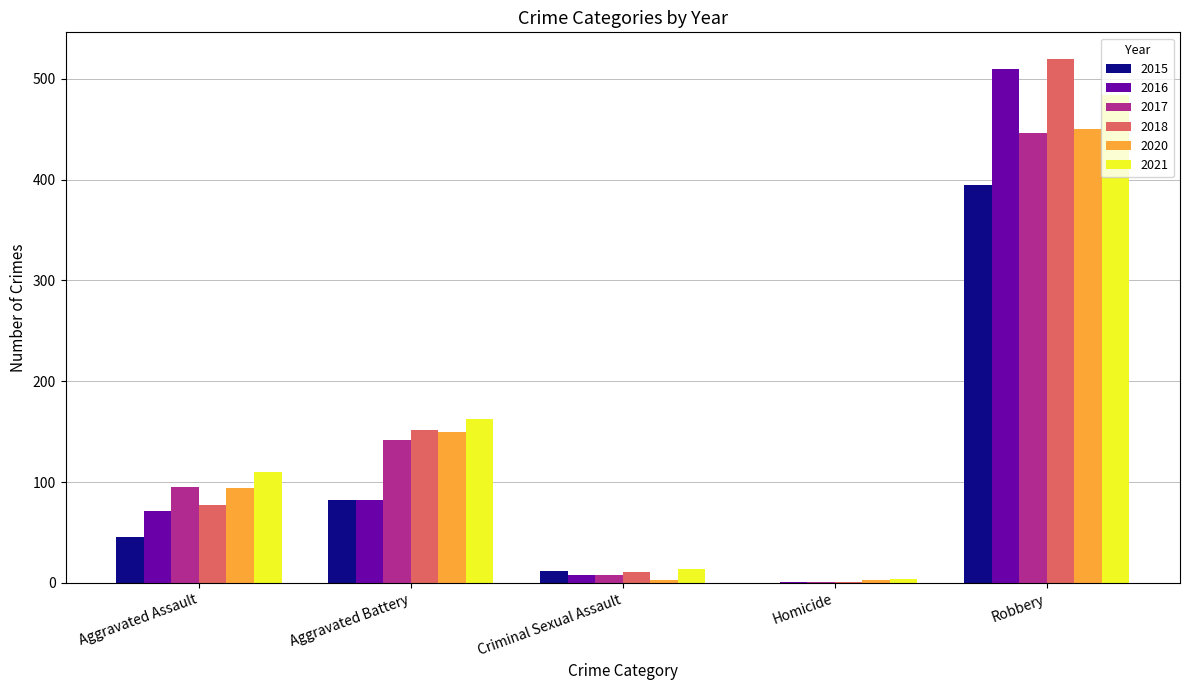

True or false: 2015 has a value of 658 at Robbery.

False